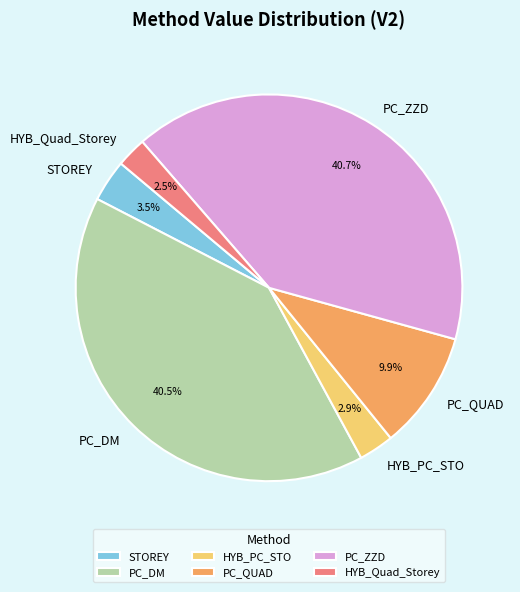

Count the number of slices in the pie.

6